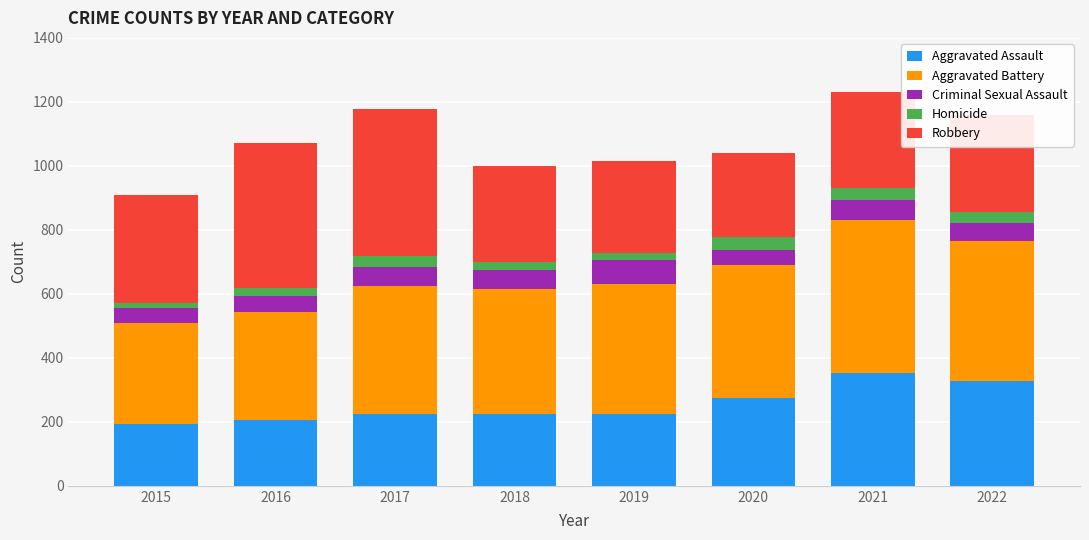

How many values in the Aggravated Assault series are below 225?

4